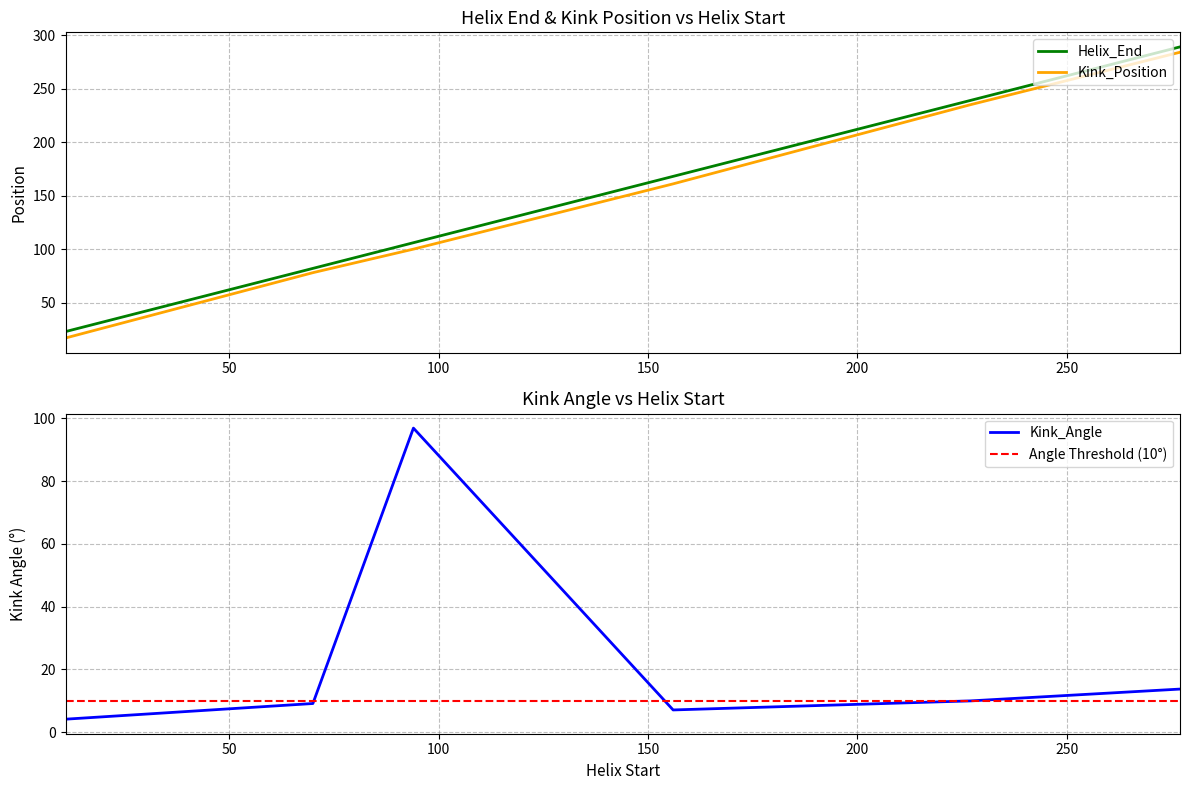

How many values in the Kink_Angle series are below 9?

2